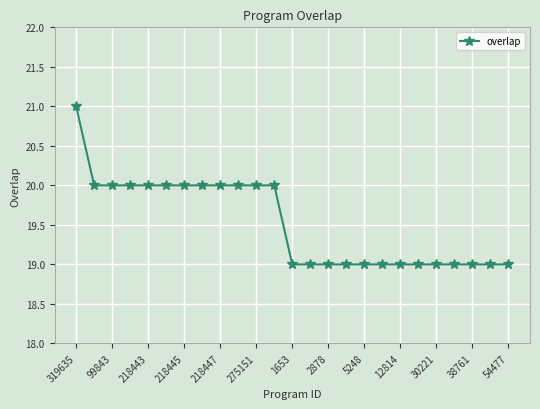

What is the difference between the maximum and second lowest values?

2